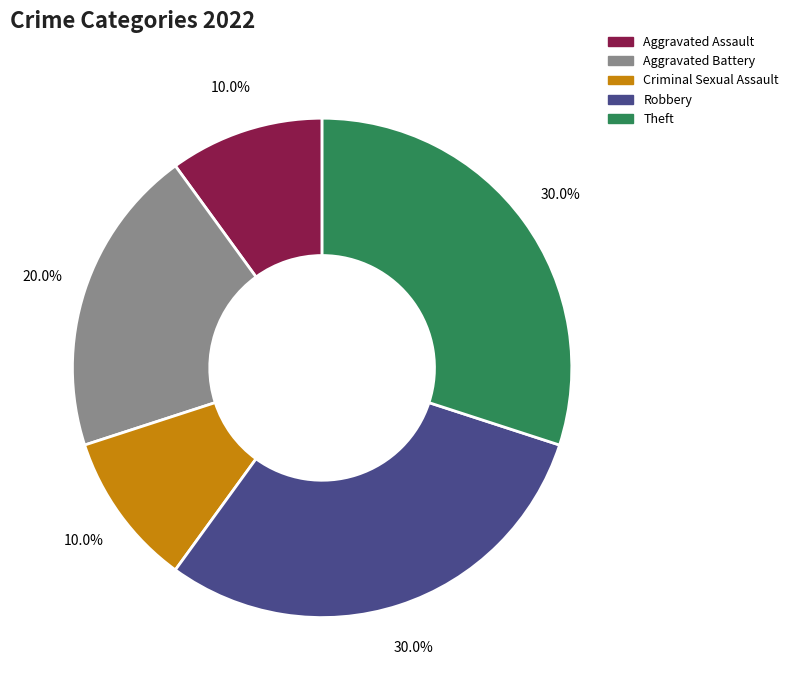

Approximately how many times larger is the value at Aggravated Battery compared to Criminal Sexual Assault?

2.0